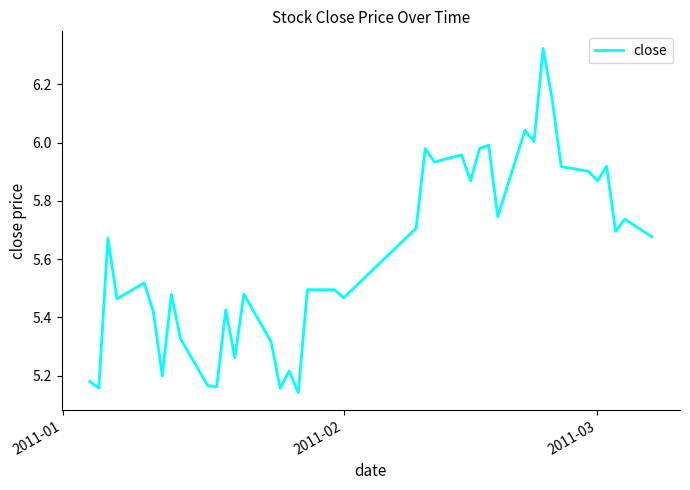

What is the difference between the maximum and minimum values?

1.2